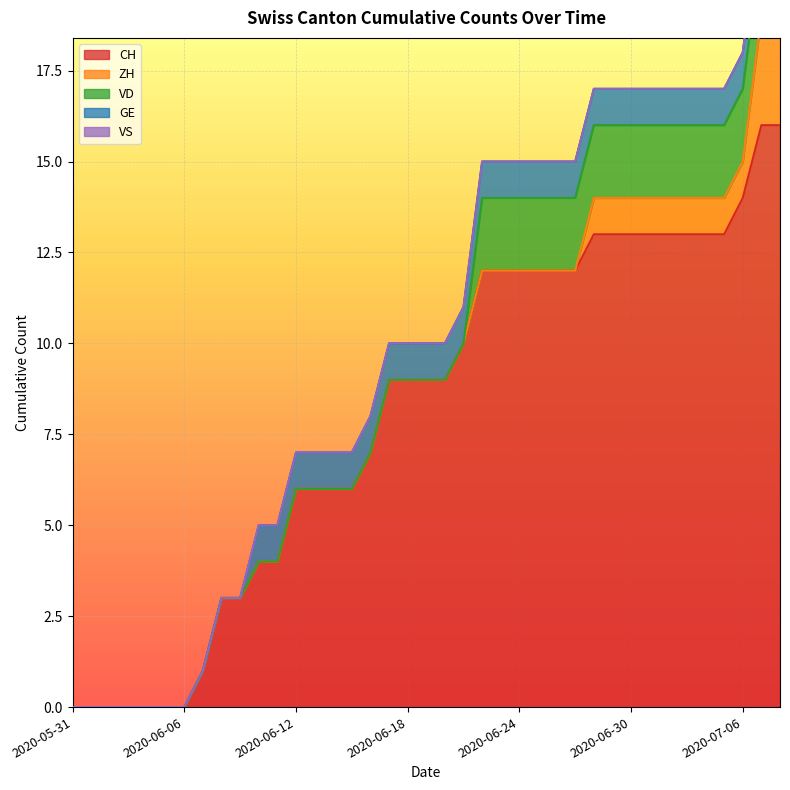

At 2020-06-15, list the series in order from largest to smallest.

CH, GE, ZH, VD, VS